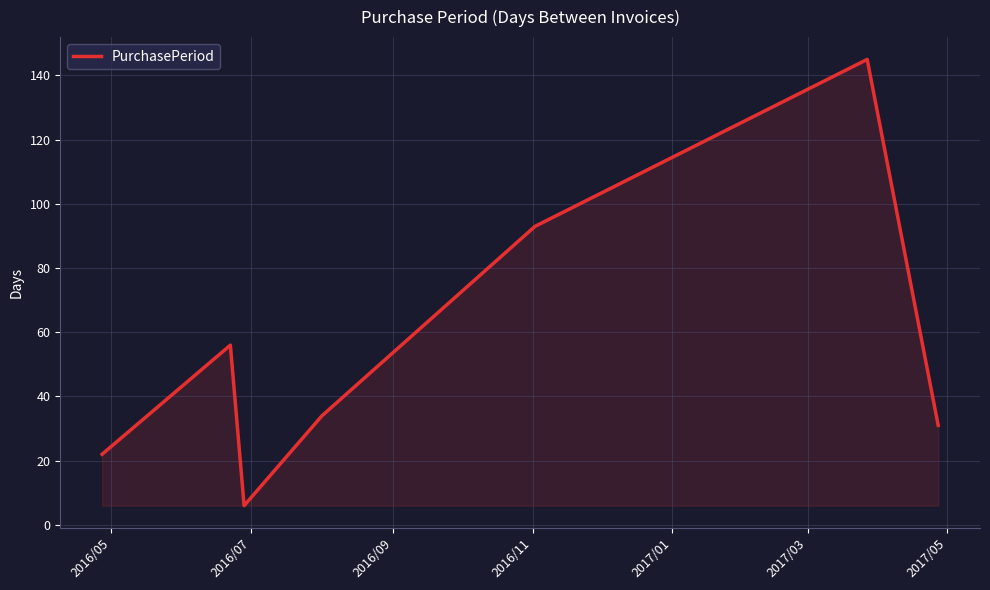

How many interior local valleys (lower than both neighbors) does the data have?

1